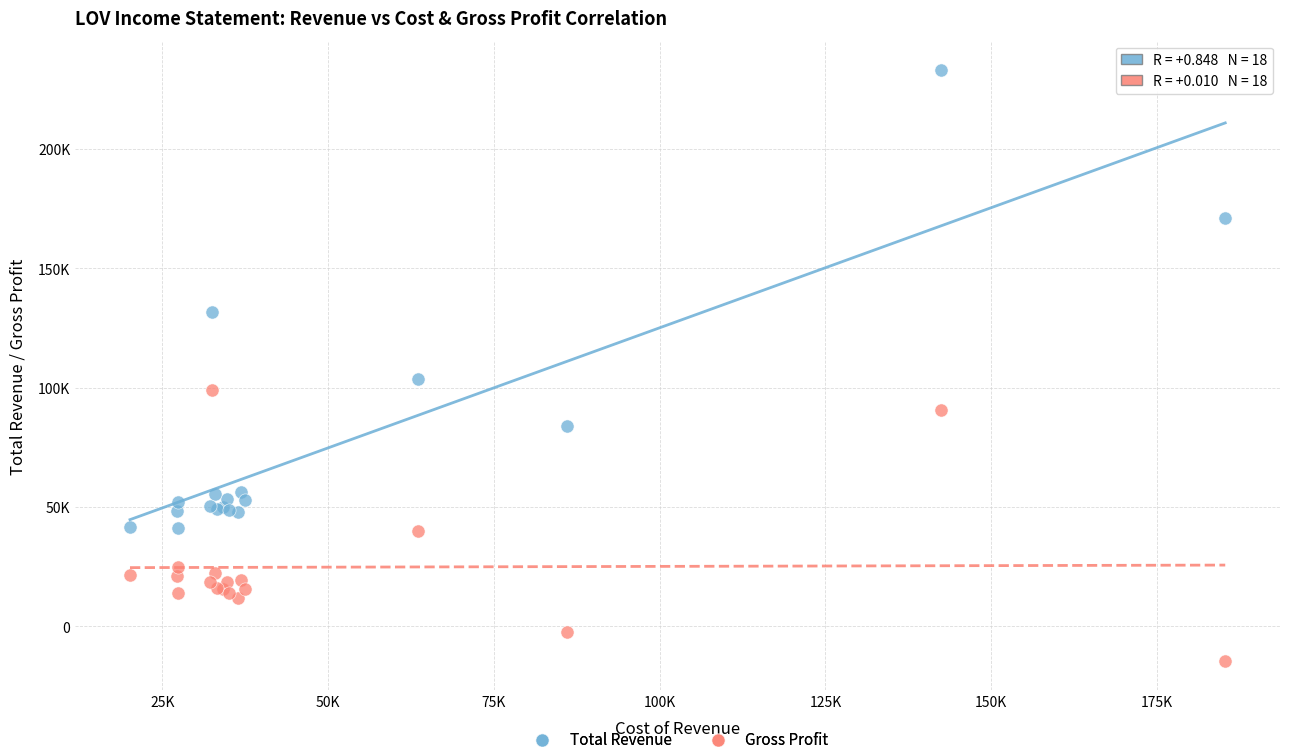

Which series has the widest spread of Y values?

Total Revenue